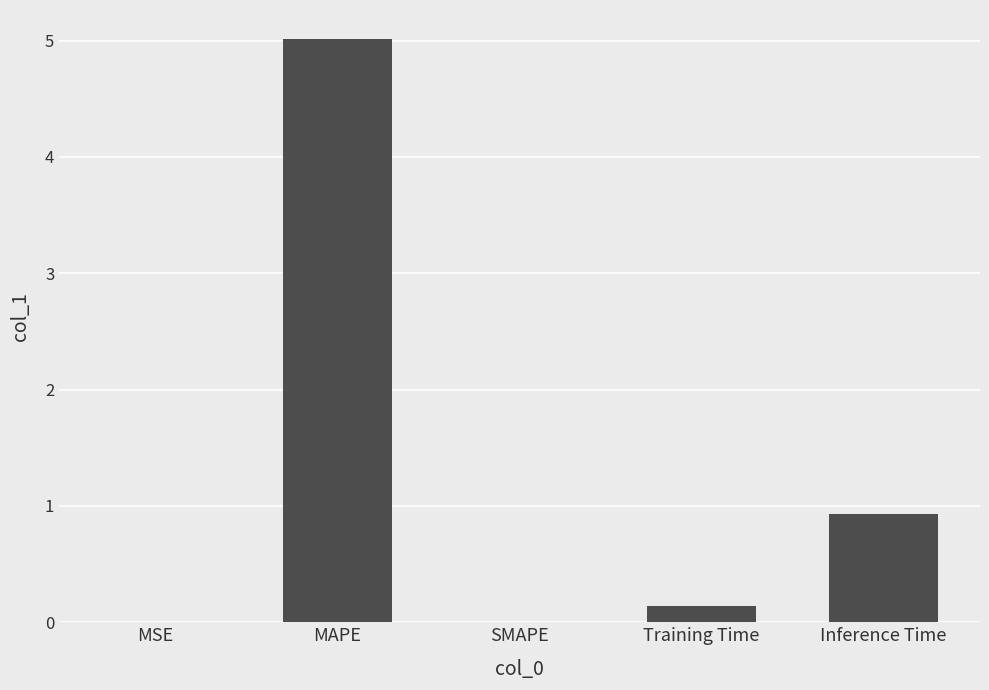

Are the bars horizontal?

No